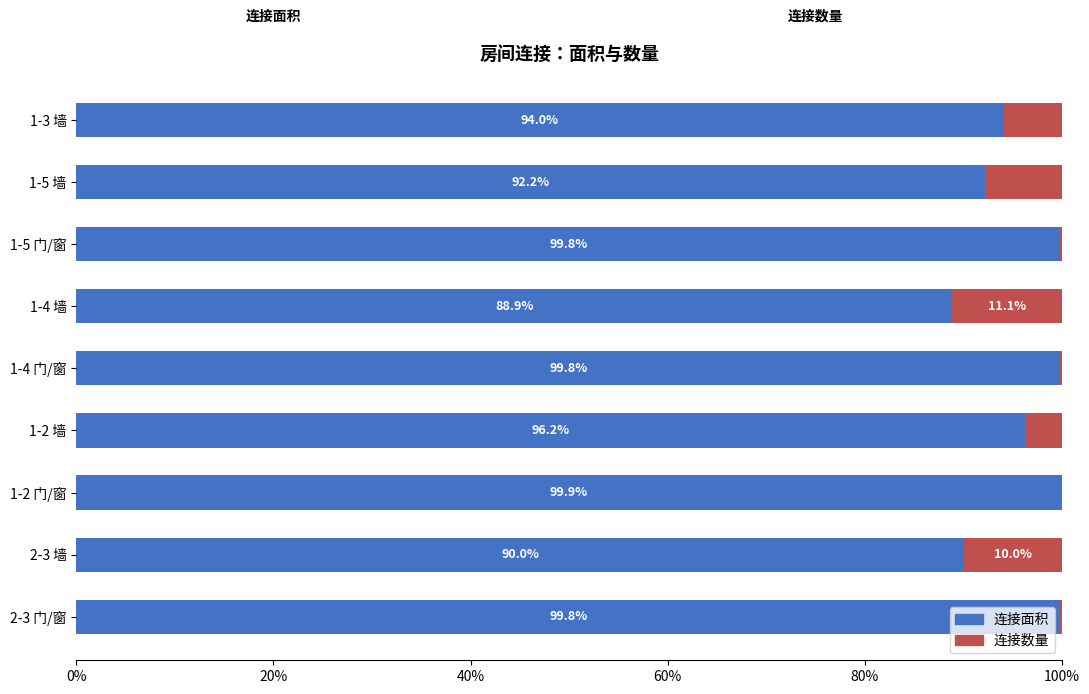

What are all the series names shown in the legend?

连接面积, 连接数量